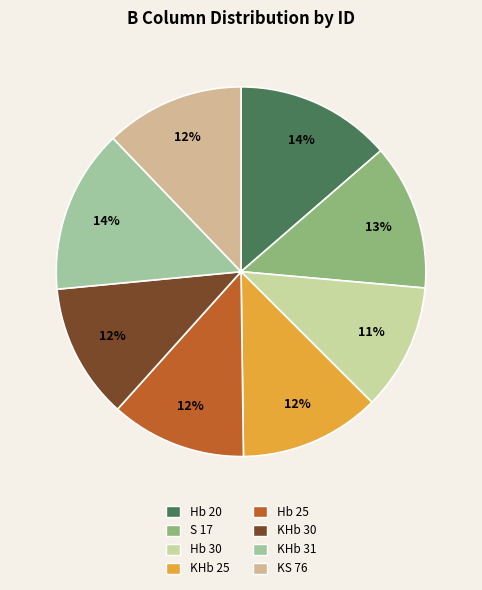

Approximately how many times larger is the value at Hb 20 compared to KHb 25?

1.1